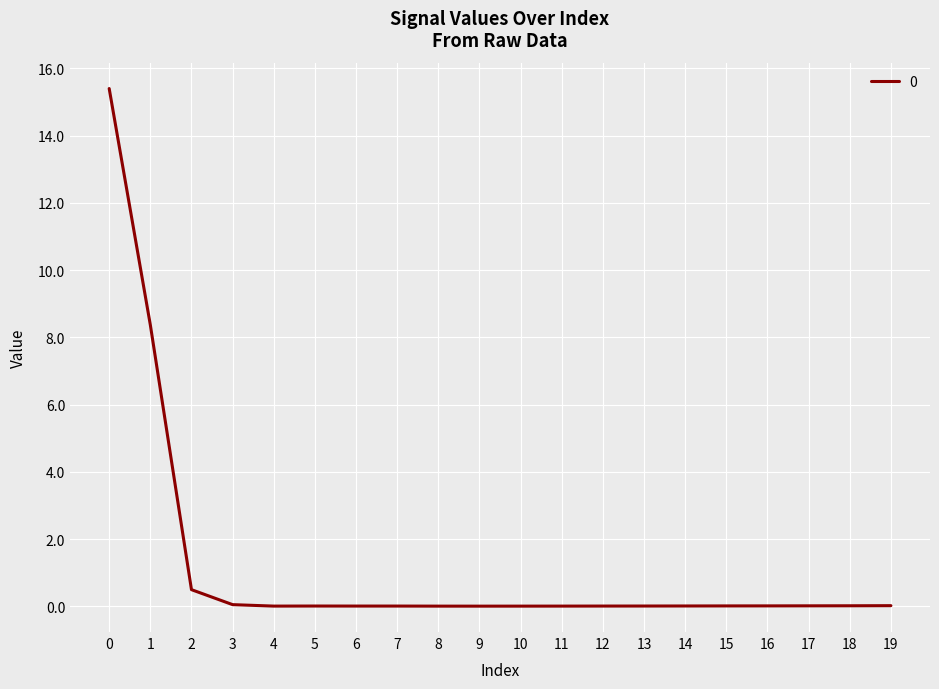

True or false: the data shows 0.0 at 18.

True